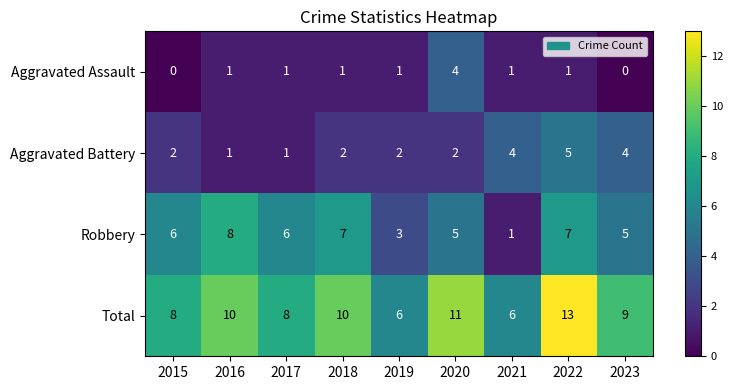

How many Total values are between 8 and 10?

5